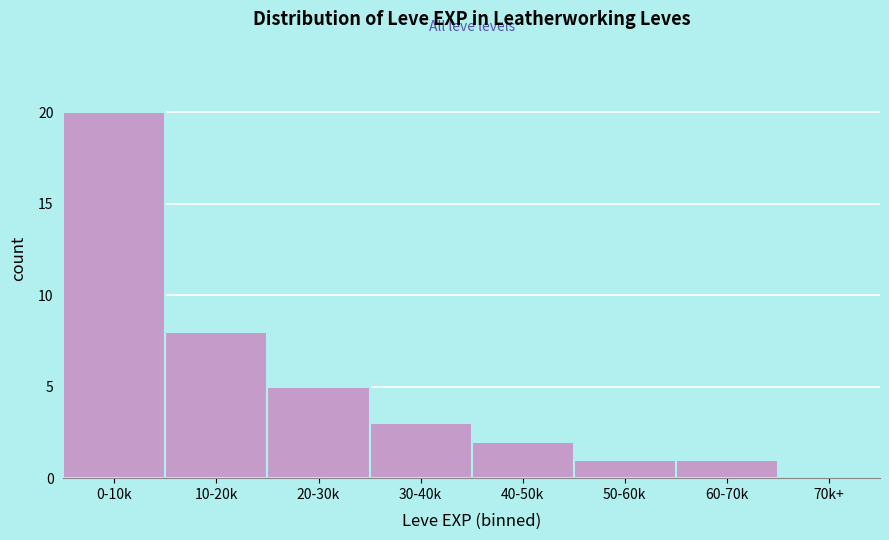

Reading left to right, transcribe all the data shown in this chart.

0-10k=20	10-20k=8	20-30k=5	30-40k=3	40-50k=2	50-60k=1	60-70k=1	70k+=0